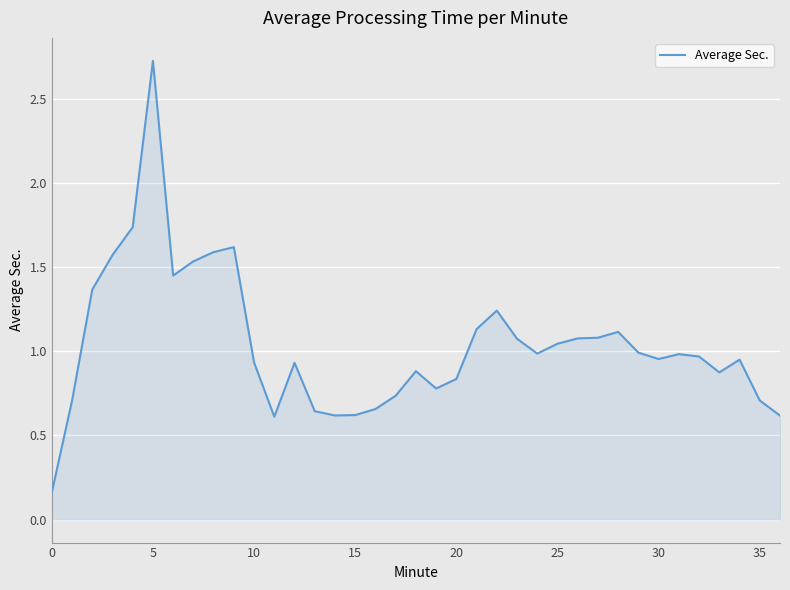

What is the difference between the maximum and minimum values?

2.6